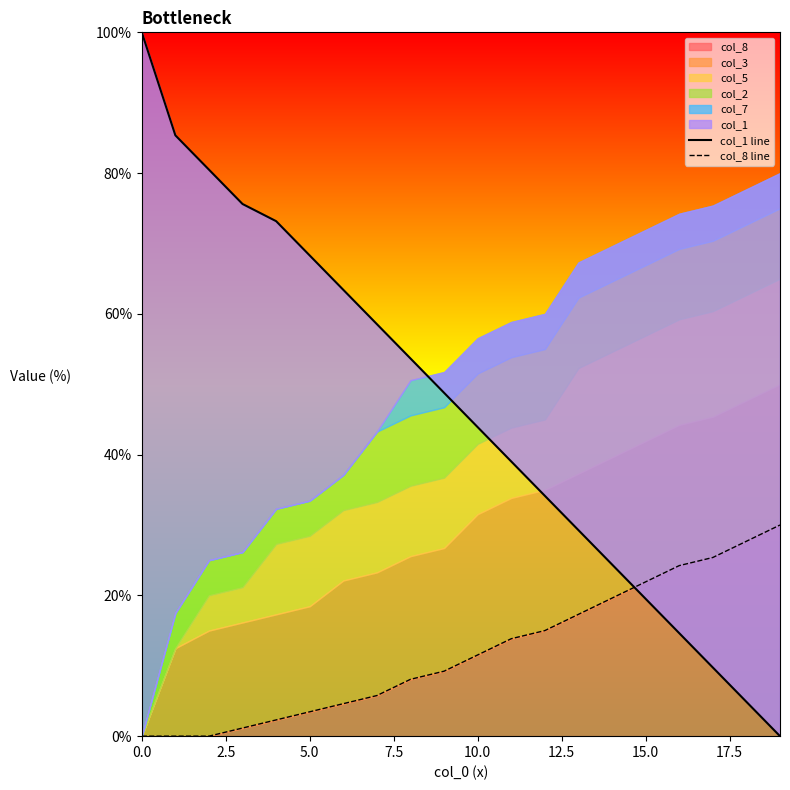

What is the difference between the maximum and minimum values in the col_1 line series?

100.0